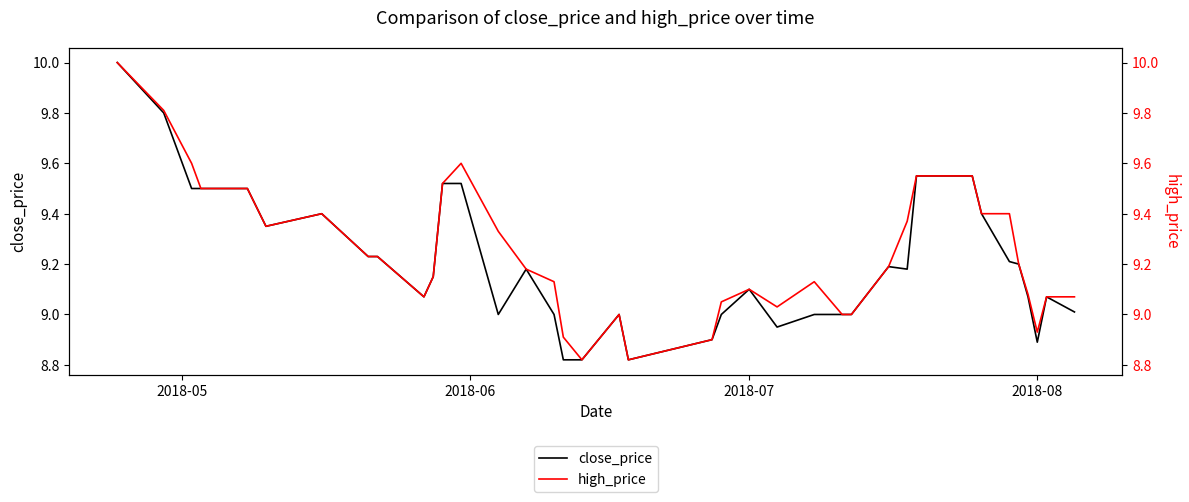

Which series has the widest spread of values?

close_price